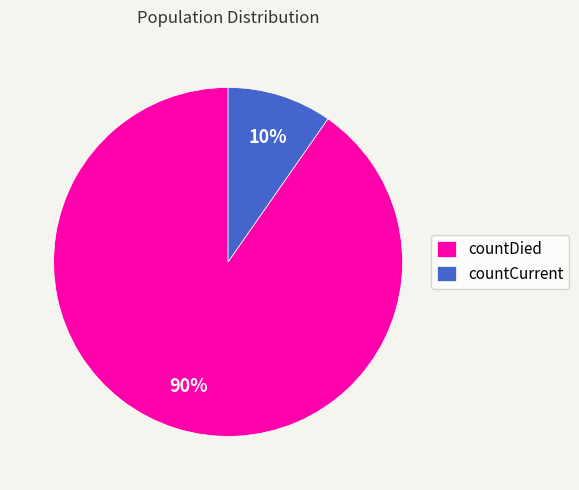

True or false: countDied accounts for 90% of the total.

True